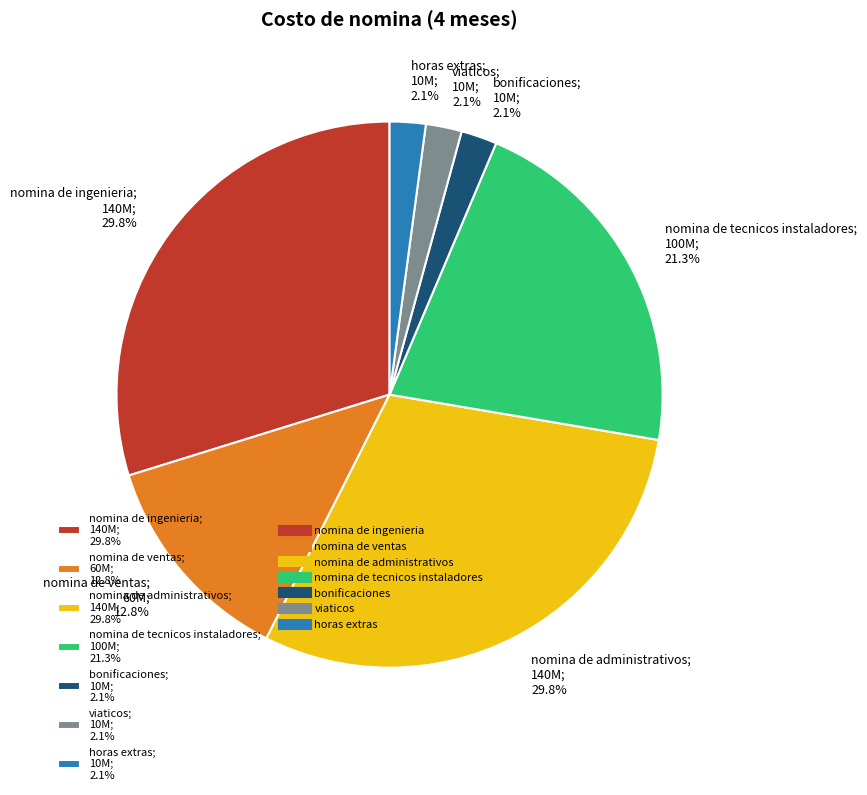

Does nomina de ingenieria represent more than half of the total?

No